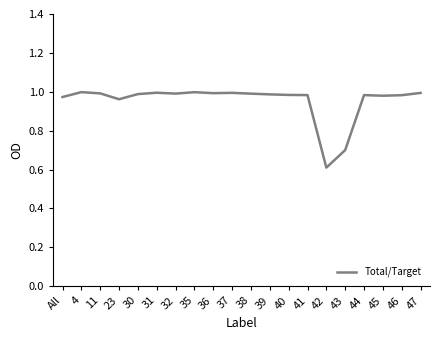

True or false: the data shows 1.7 at 44.

False